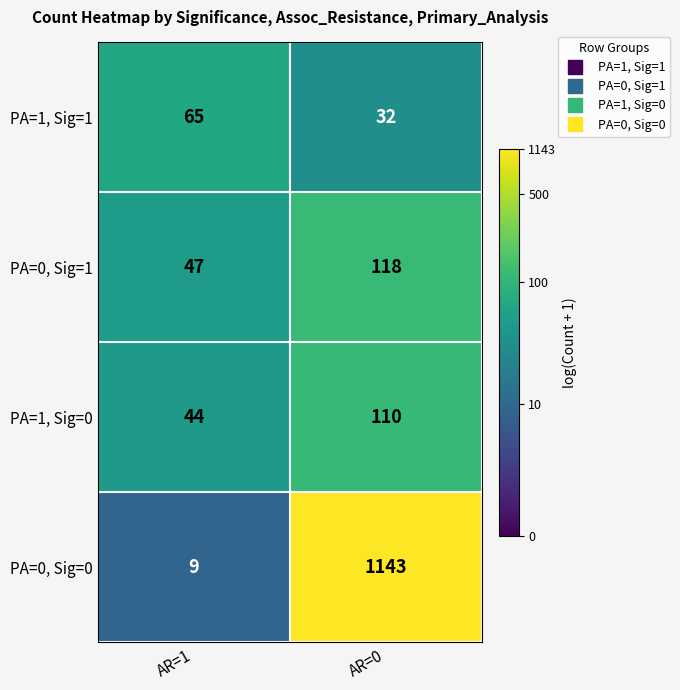

Rank the series by their maximum value, from lowest to highest.

PA=1, Sig=1, PA=1, Sig=0, PA=0, Sig=1, PA=0, Sig=0